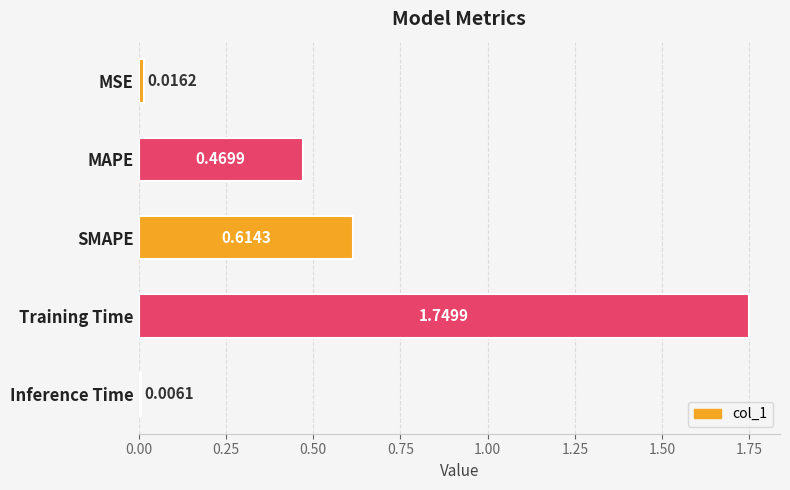

What is the label of the 4th bar from the bottom?

MAPE